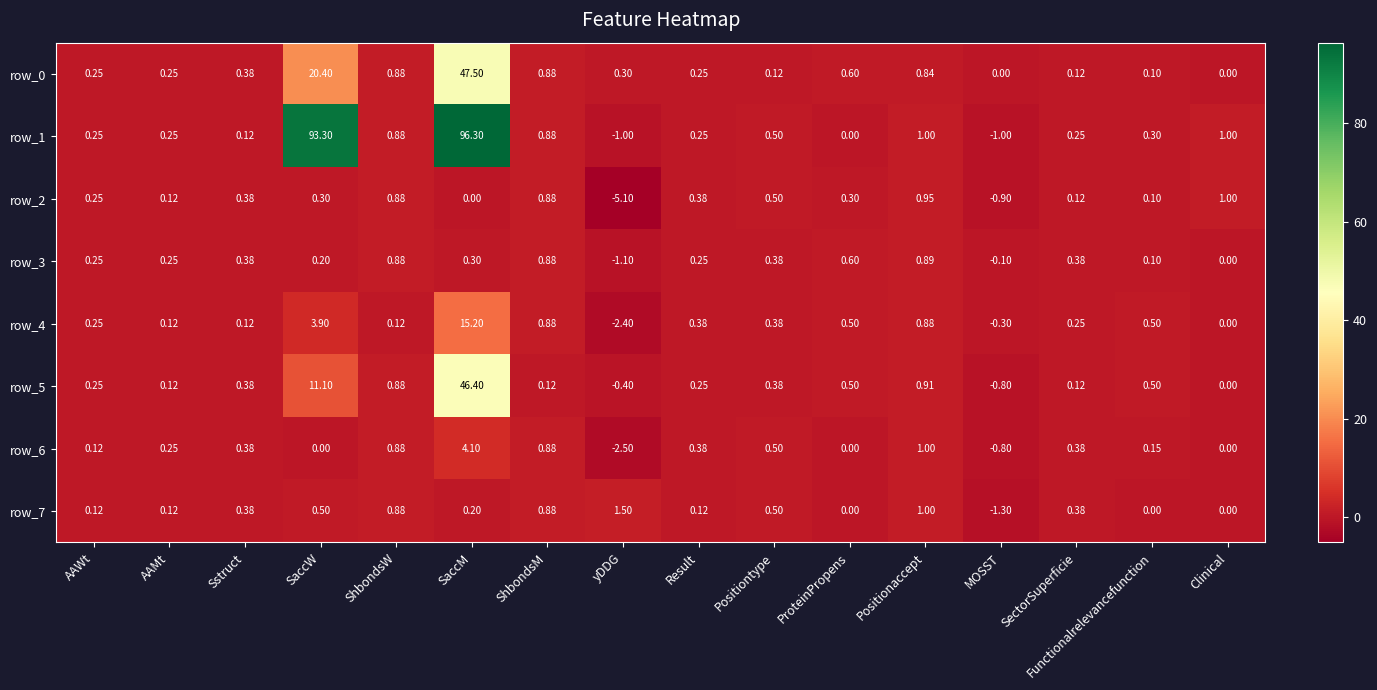

What is the sum of all row_0 values?

72.9